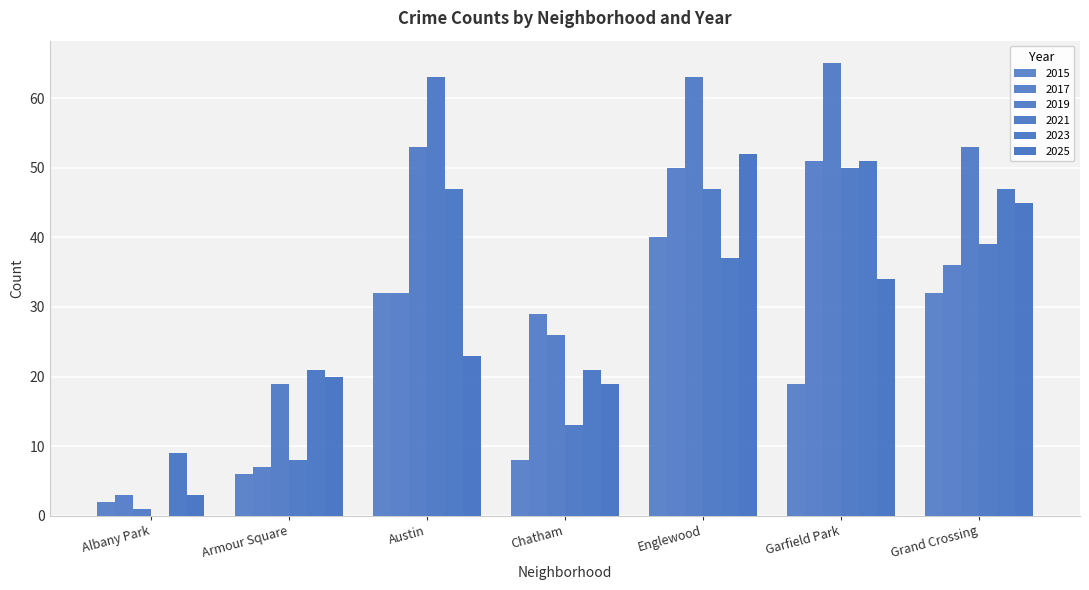

Rank the series by their maximum value, from highest to lowest.

2019, 2021, 2025, 2017, 2023, 2015